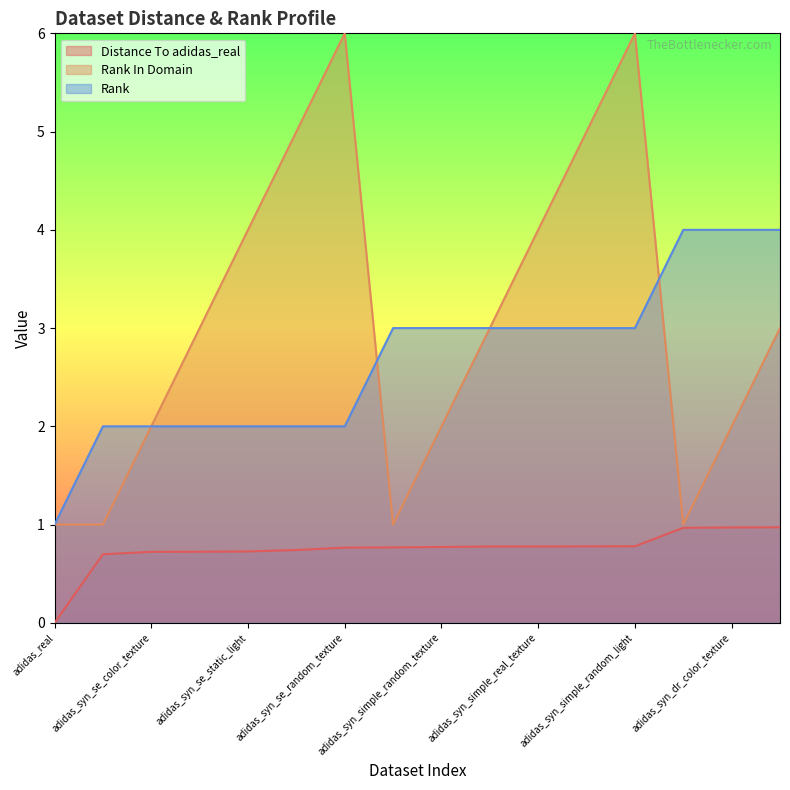

Reading left to right, transcribe all the data shown in this chart.

Distance To adidas_real: 0.0	0.7	0.7	0.7	0.7	0.7	0.8	0.8	0.8	0.8	0.8	0.8	0.8	1.0	1.0	1.0
Rank In Domain: 1.0	1.0	2.0	3.0	4.0	5.0	6.0	1.0	2.0	3.0	4.0	5.0	6.0	1.0	2.0	3.0
Rank: 1.0	2.0	2.0	2.0	2.0	2.0	2.0	3.0	3.0	3.0	3.0	3.0	3.0	4.0	4.0	4.0